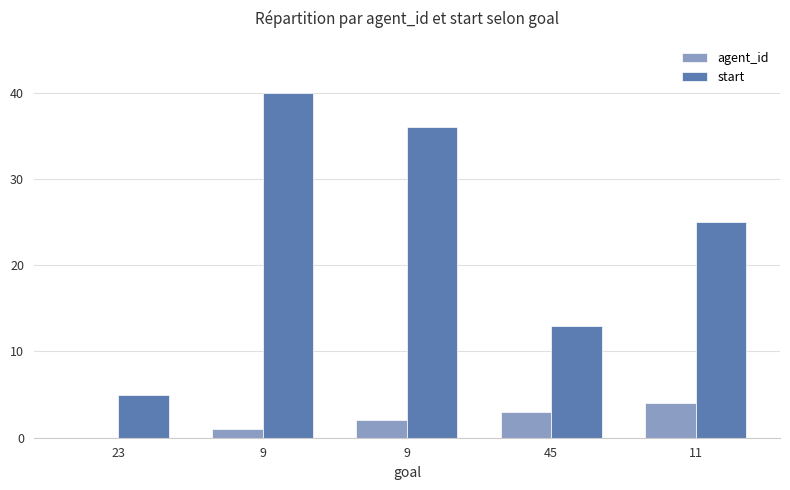

What are all the series names shown in the legend?

agent_id, start